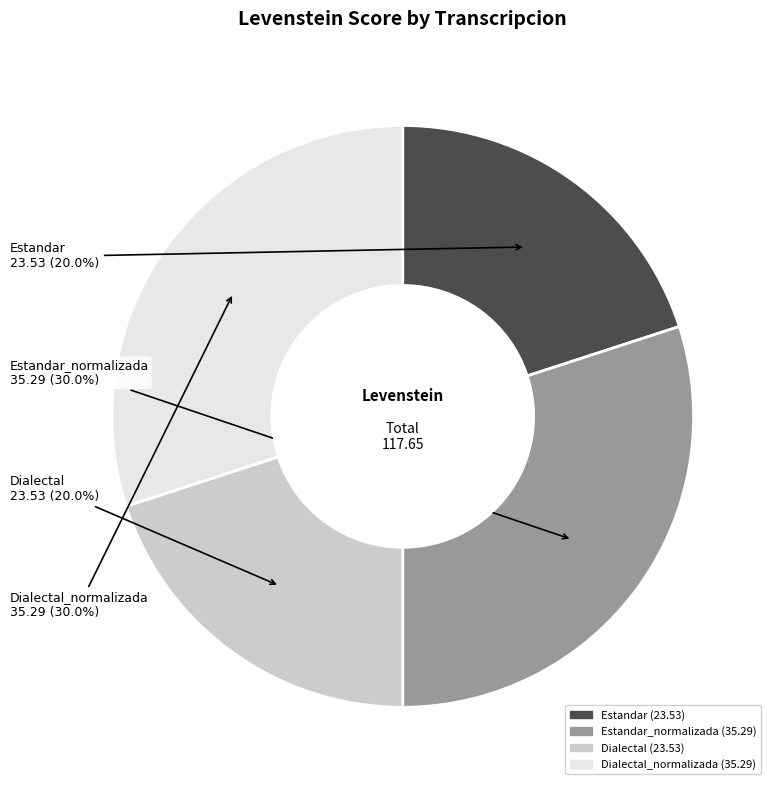

Is there any slice that represents more than half of the pie?

No